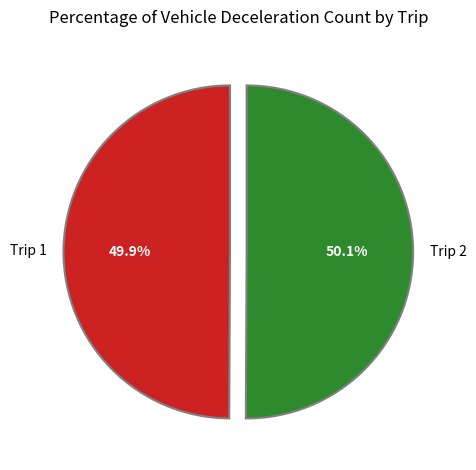

To the nearest percent, what is the average slice percentage?

50%